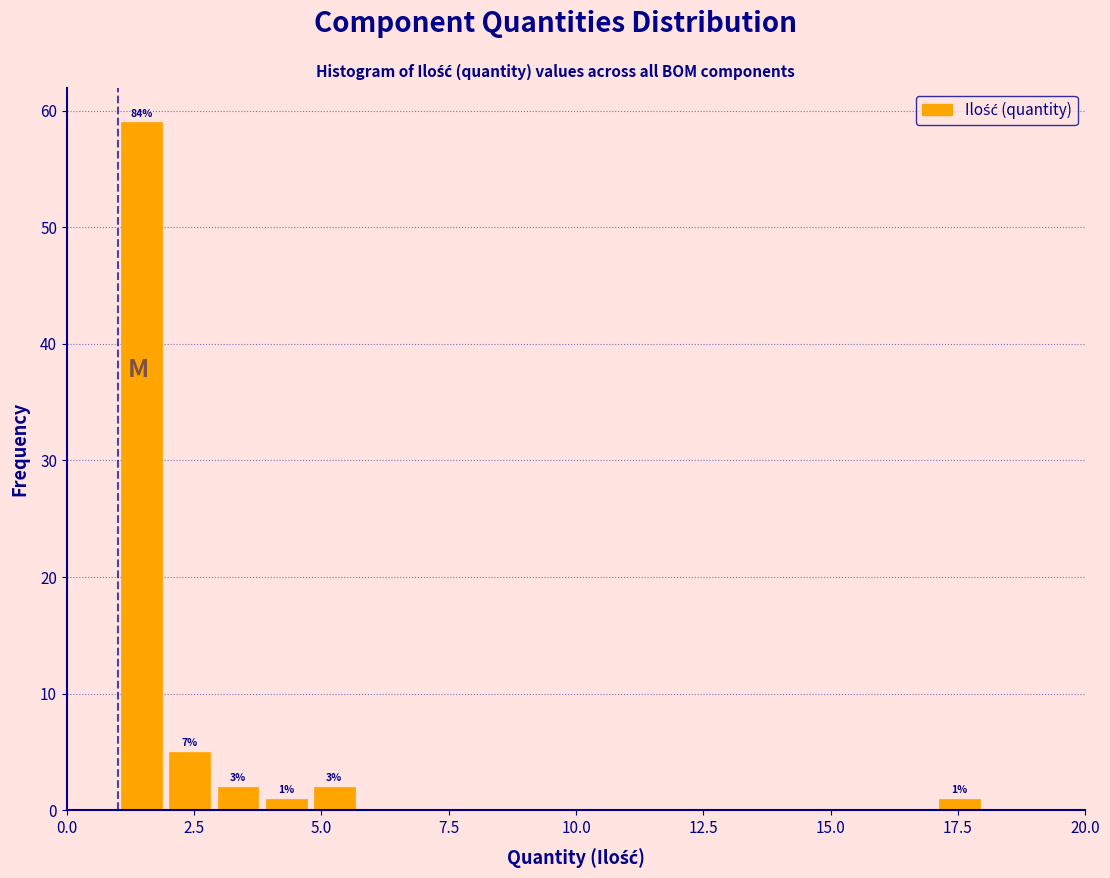

Around what value on the x-axis is the tallest bar? Give the approximate position of its centre, as read against the axis.

1.5